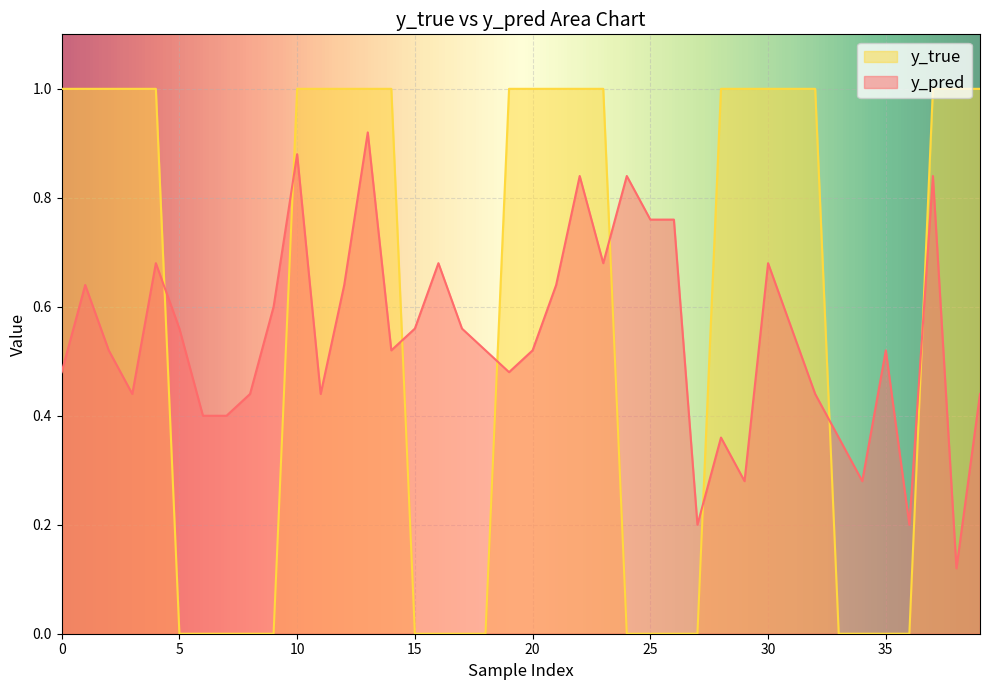

The value of y_true at 17 is -0.5. True or false?

False